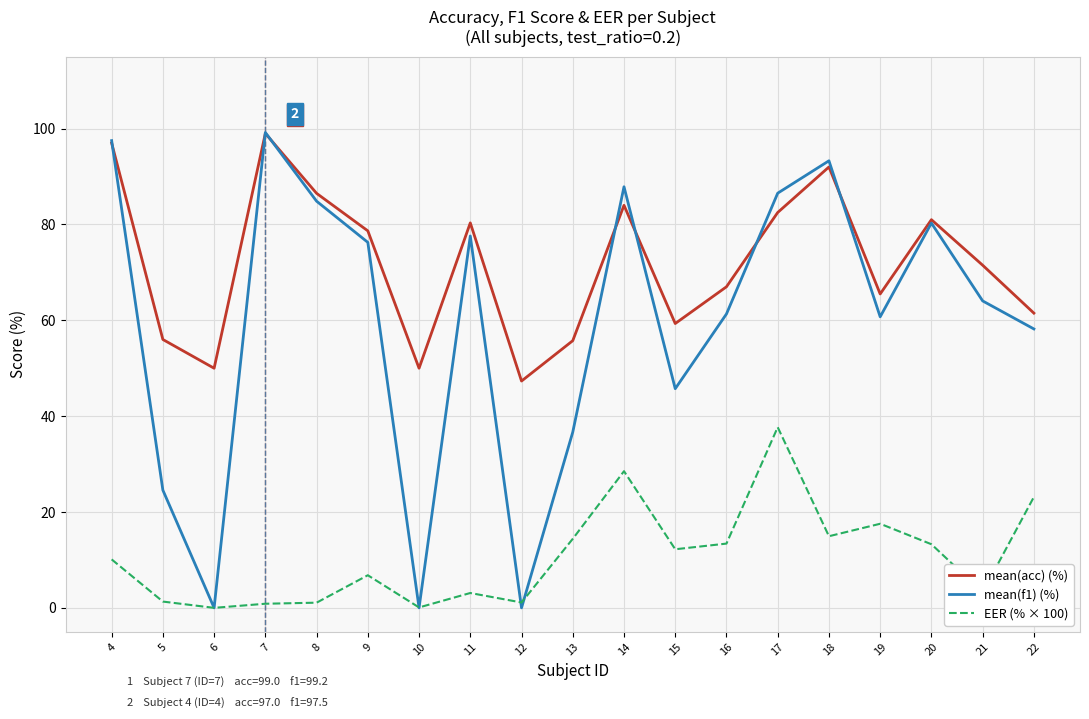

Does the chart display data point markers on the line(s)?

No